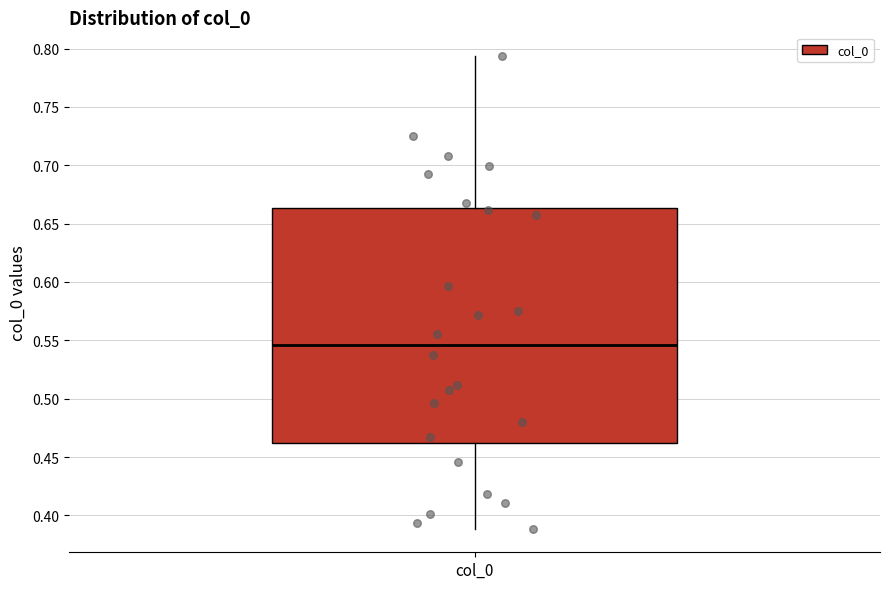

Where does the median line of the box for col_0 sit on the y-axis? The values are not printed on the chart, so give them approximately, as read against the axis.

0.545